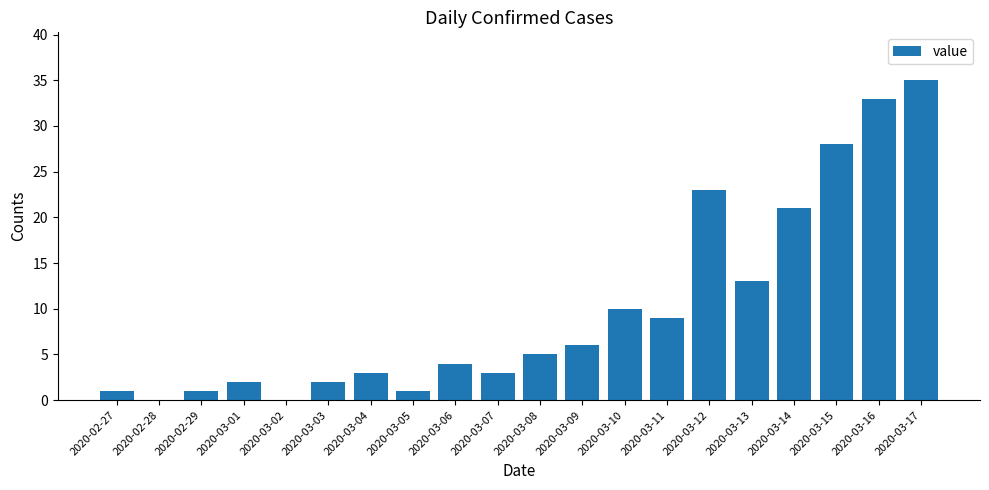

Reading right to left, list all the values displayed in this chart.

2020-03-17=35	2020-03-16=33	2020-03-15=28	2020-03-14=21	2020-03-13=13	2020-03-12=23	2020-03-11=9	2020-03-10=10	2020-03-09=6	2020-03-08=5	2020-03-07=3	2020-03-06=4	2020-03-05=1	2020-03-04=3	2020-03-03=2	2020-03-02=0	2020-03-01=2	2020-02-29=1	2020-02-28=0	2020-02-27=1